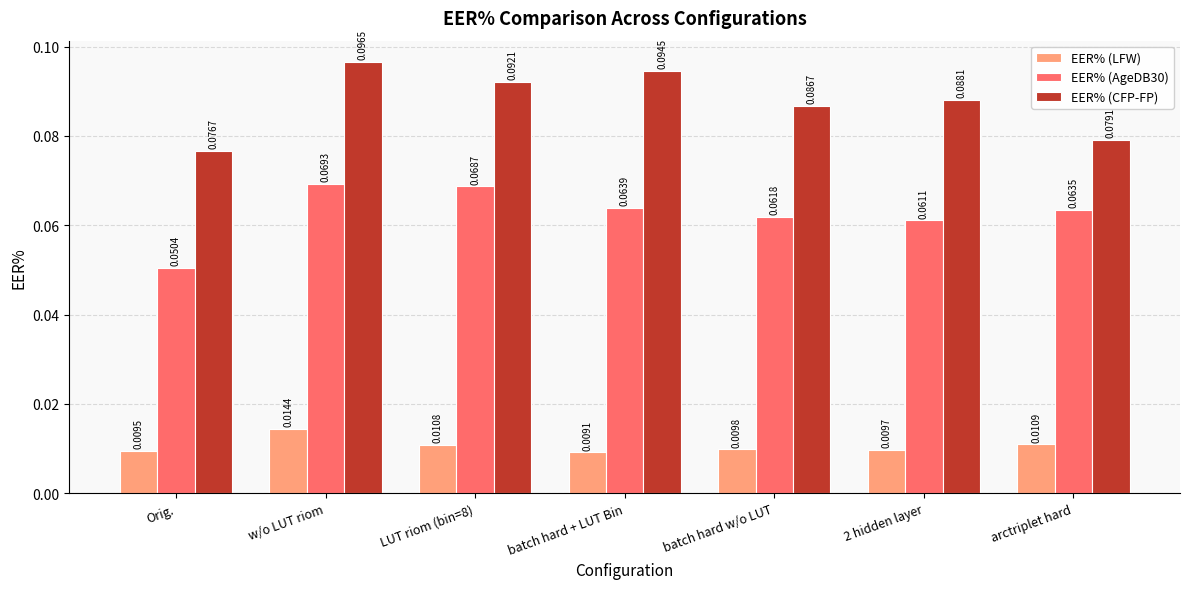

At how many categories does at least one series exceed 0?

7